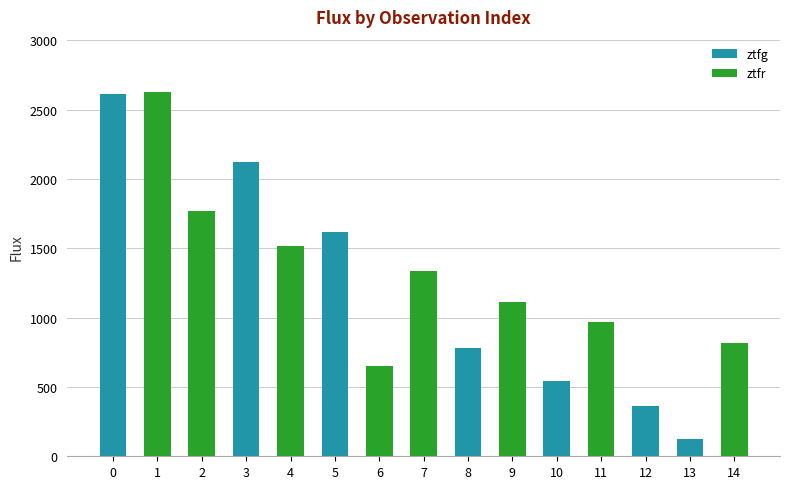

What is the change in value from 13 to 14?

+692.6